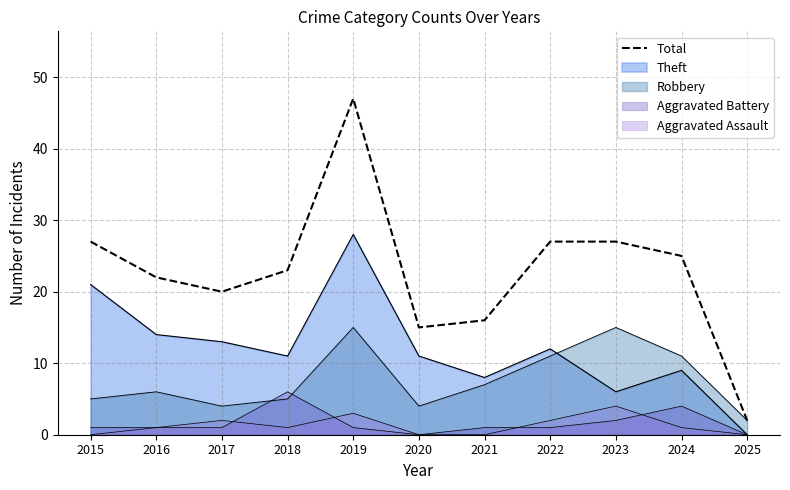

What is the change in value from 2015 to 2021?

-11